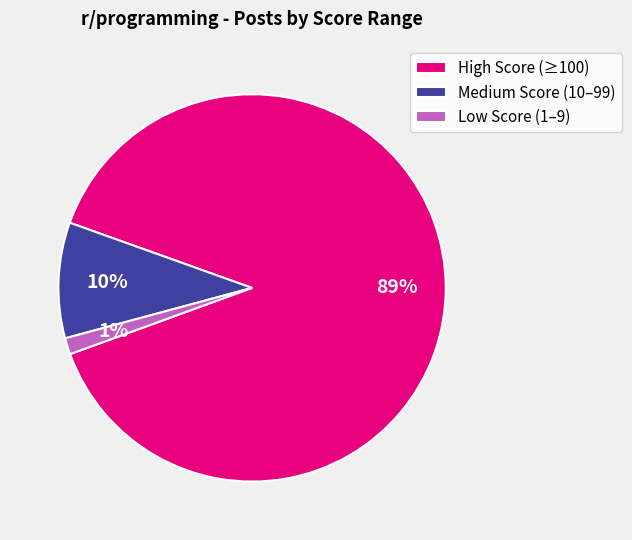

How many segments does this pie chart have?

3